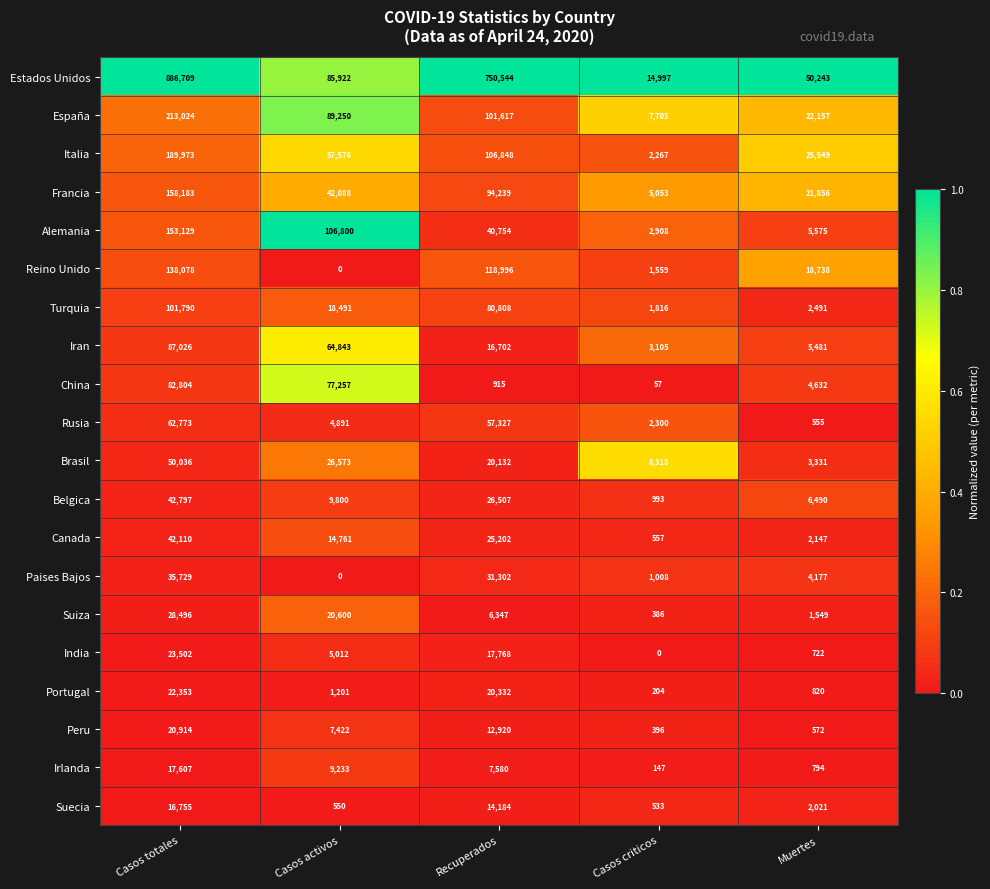

Which series has the largest total across all categories?

Estados Unidos